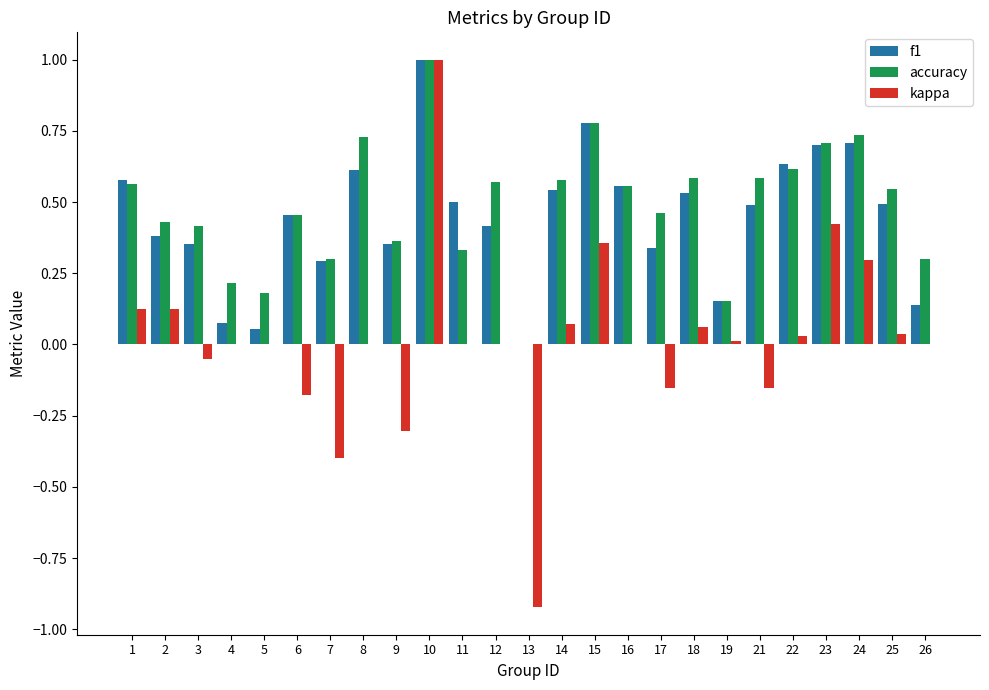

The f1 series shows 0.4 at 9. True or false?

True